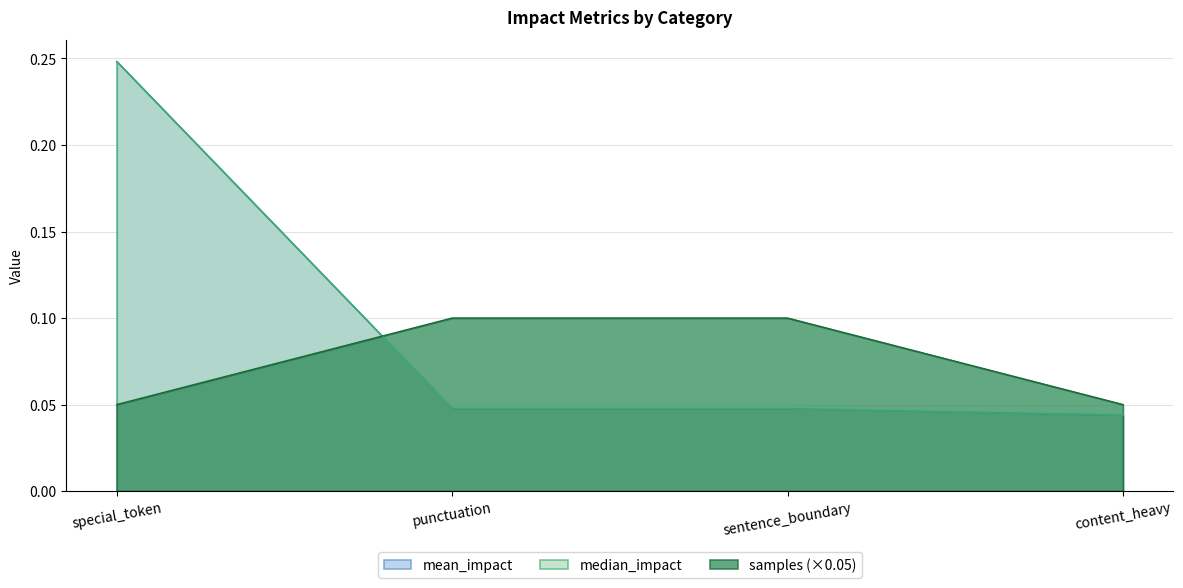

True or false: mean_impact and median_impact cross at least once.

False